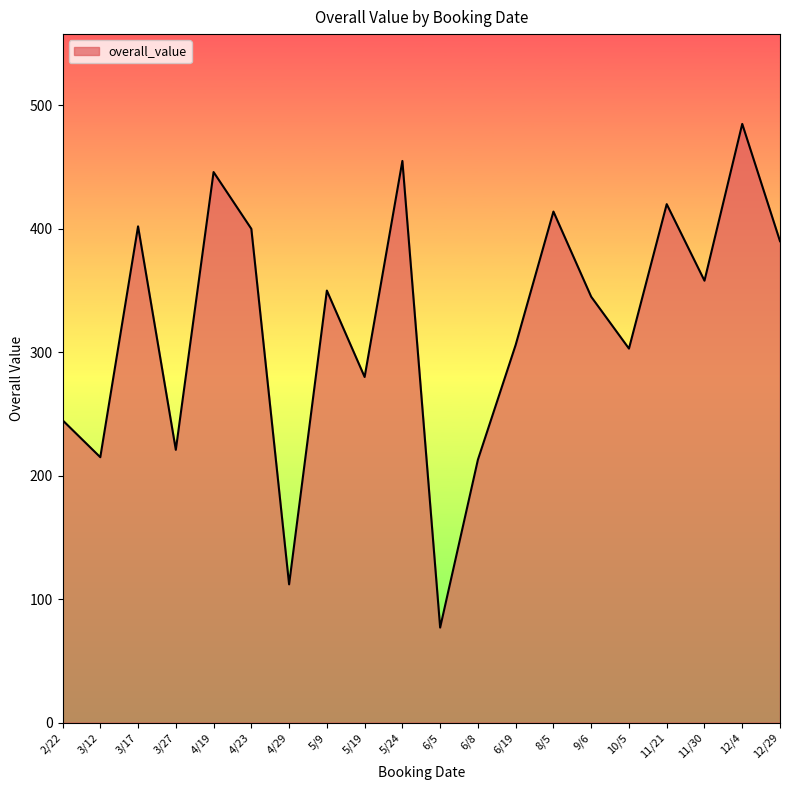

Where does the data first go above 350?

3/17